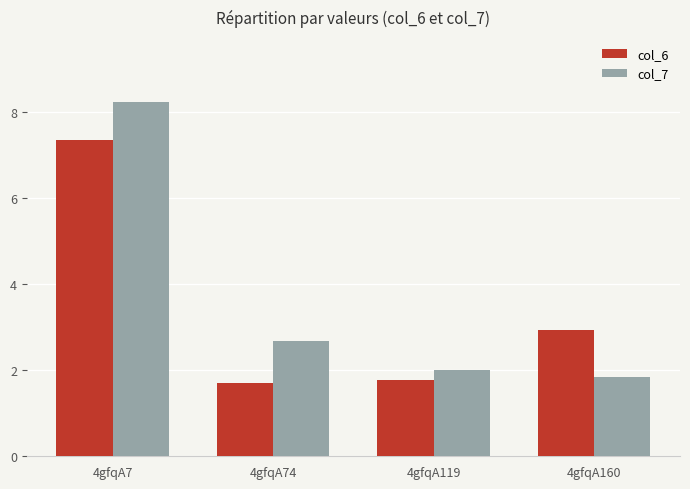

What is the lowest value of the col_7 series?

1.8